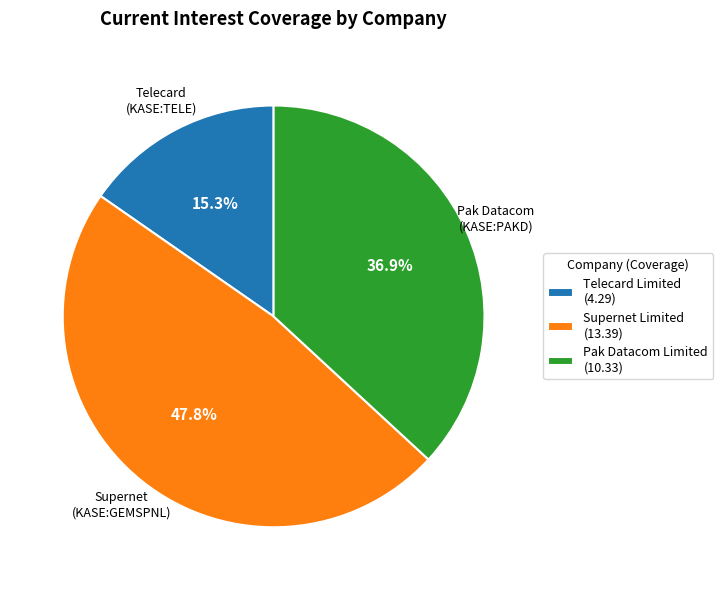

To the nearest percent, what is the difference between the largest and smallest slice percentages?

32%